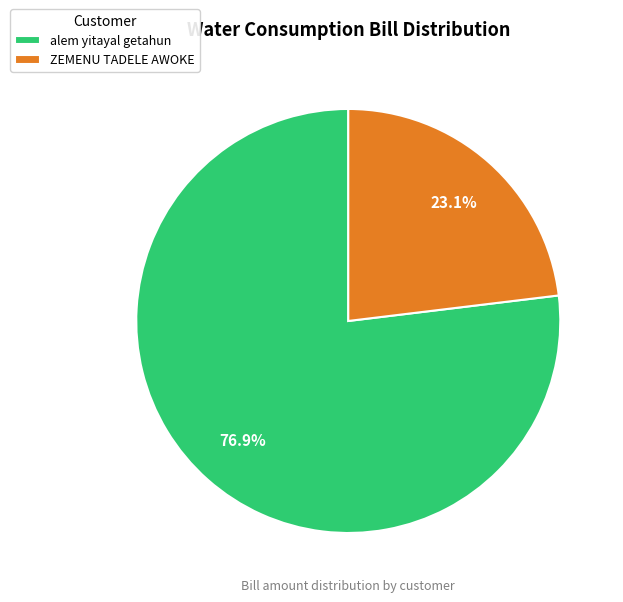

Which has a higher value, alem yitayal getahun or ZEMENU TADELE AWOKE?

alem yitayal getahun